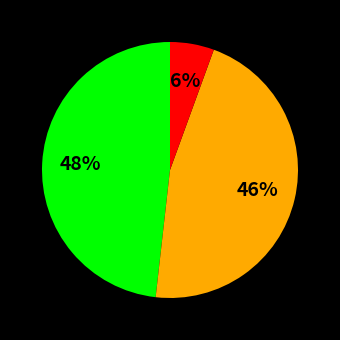

Is there a majority slice in this chart?

No